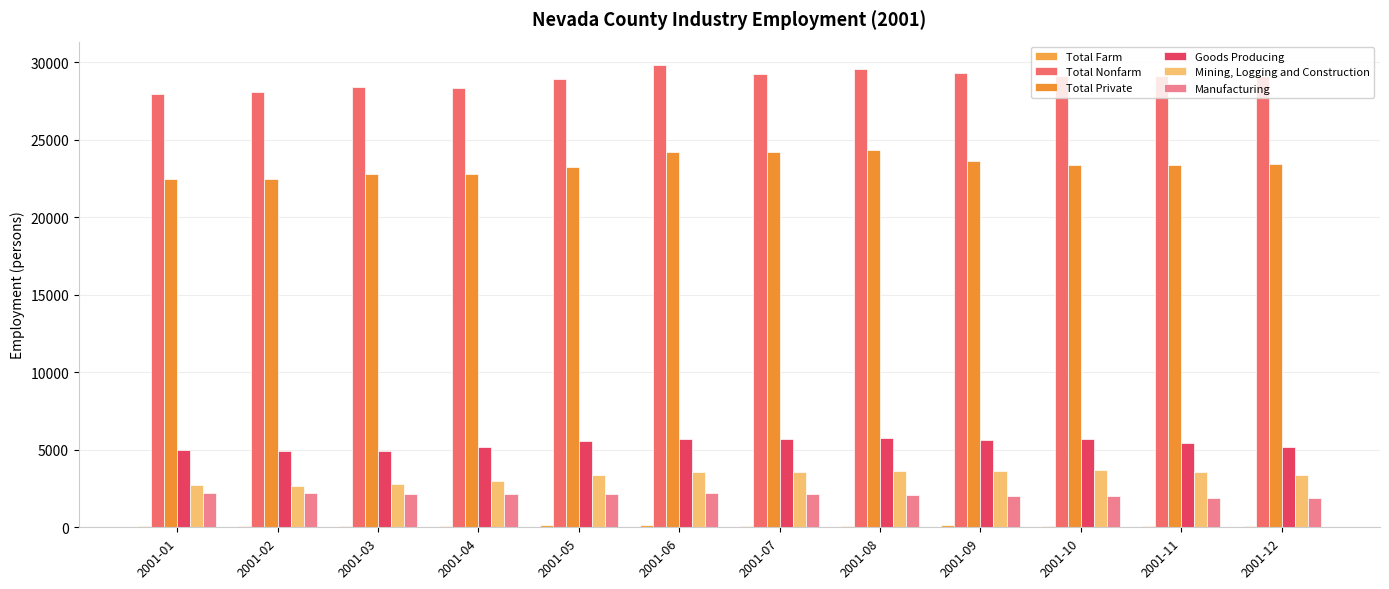

How many series are shown in this chart?

6